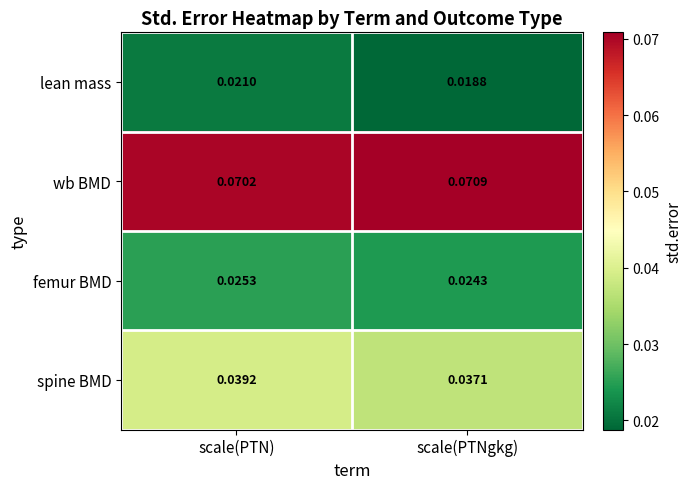

What is the total value across all series at scale(PTN)?

0.2